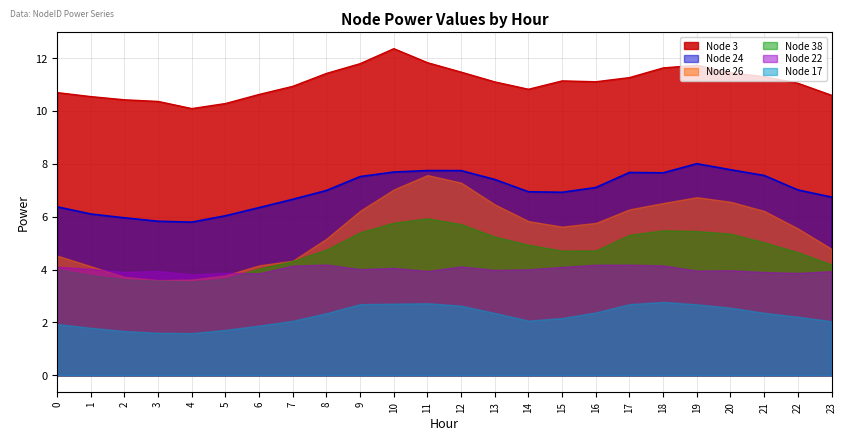

True or false: Node 24 has a value of 7.7 at 11.

True